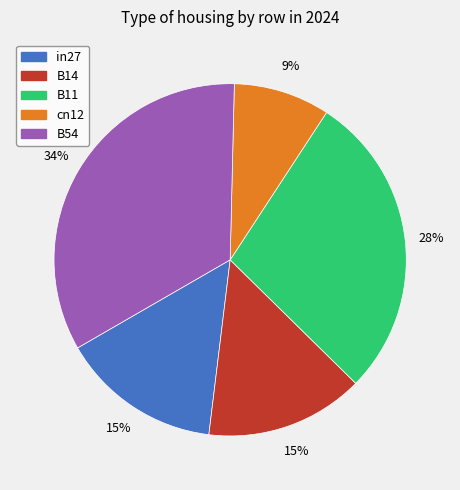

To the nearest percent, what portion does cn12 represent?

9%